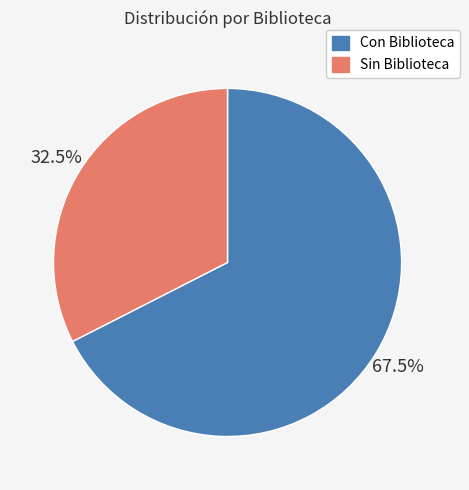

Is the sum of Sin Biblioteca and Con Biblioteca greater than half?

Yes